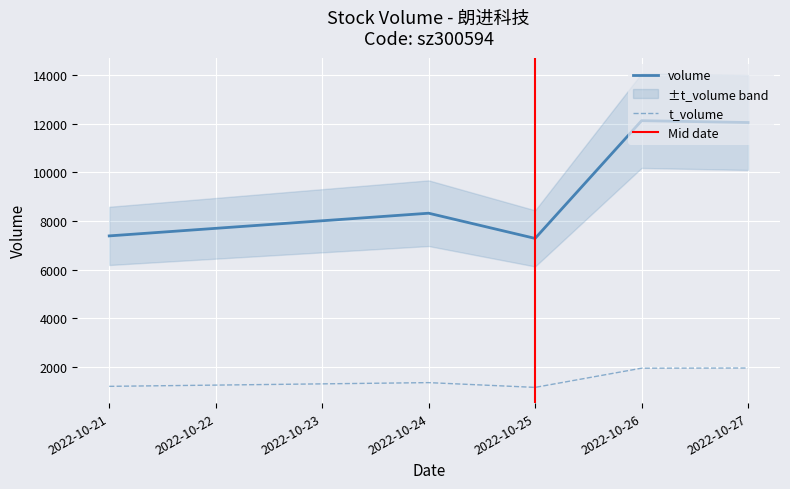

Read the volume value at 2022-10-24.

8320